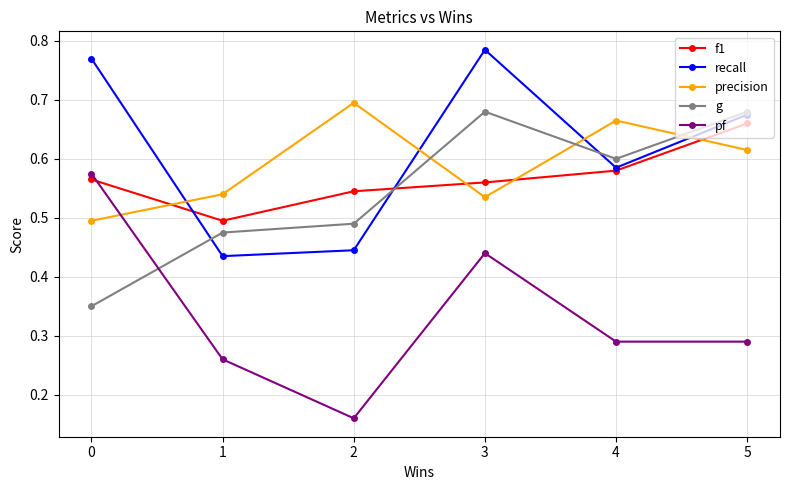

Rank the series by their maximum value, from highest to lowest.

recall, precision, g, f1, pf